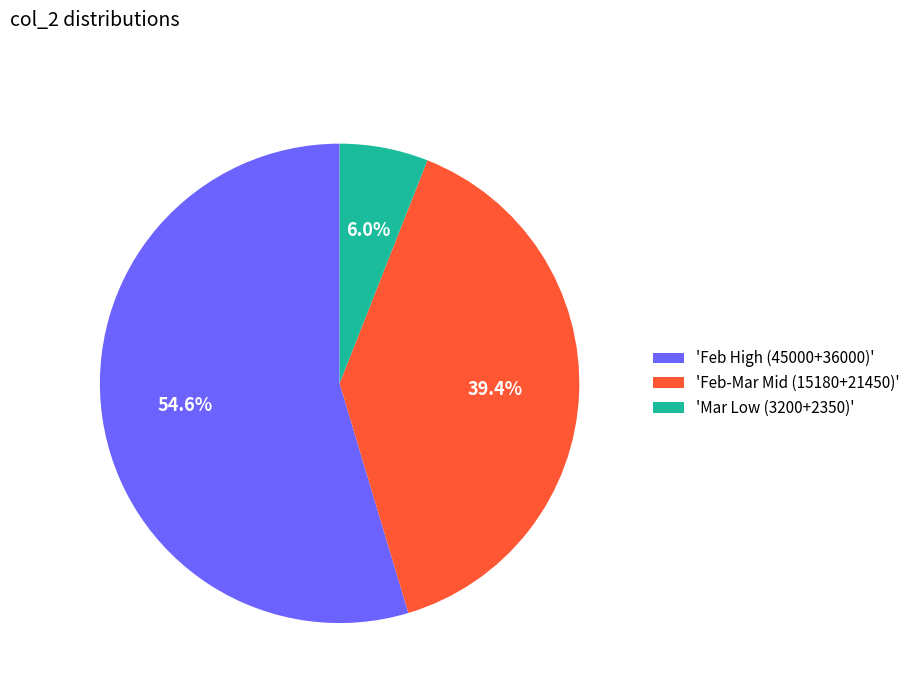

Is the sum of 'Feb-Mar Mid (15180+21450)' and 'Feb High (45000+36000)' greater than half?

Yes